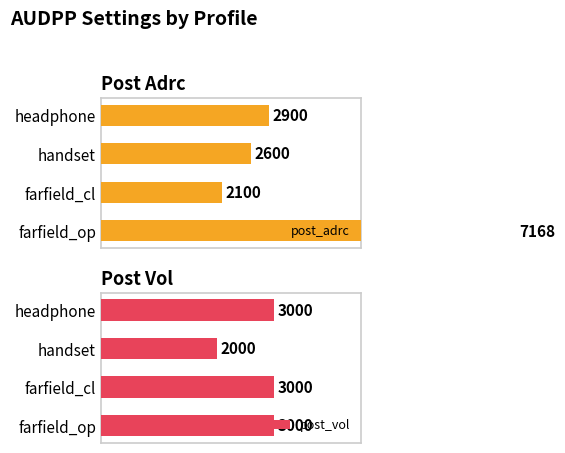

What is the smallest value displayed?

2000